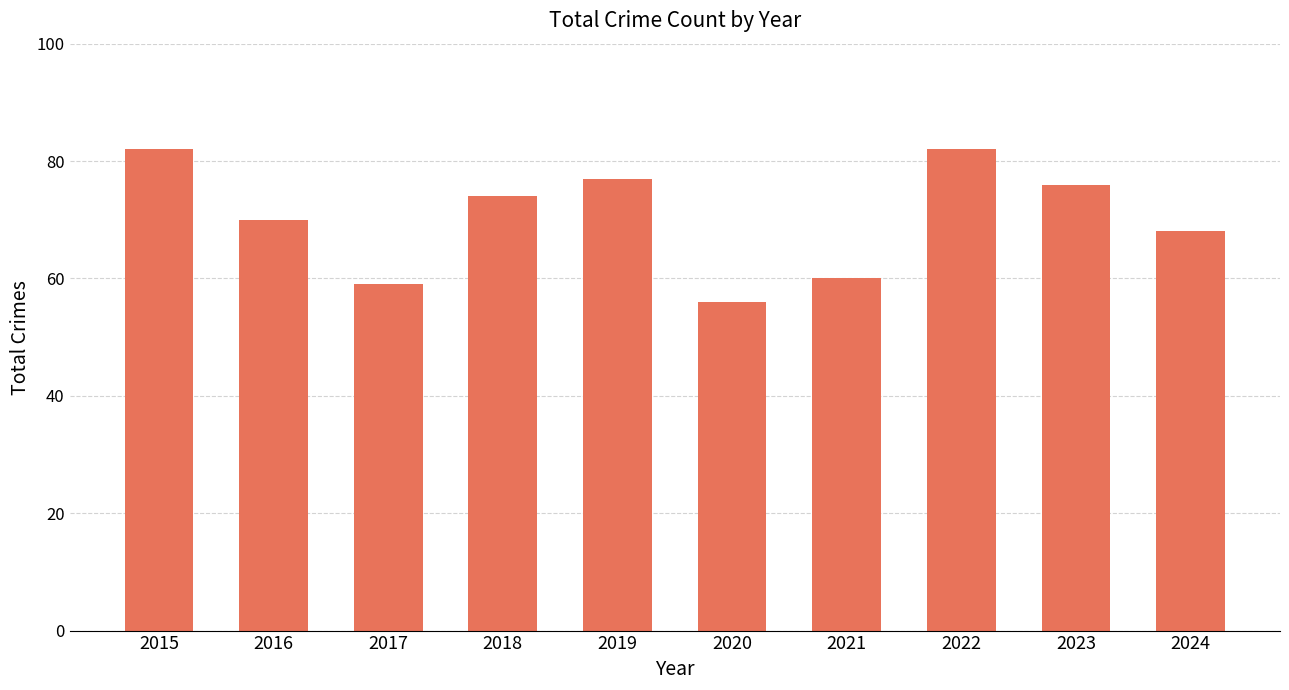

How many bars are there in total?

10